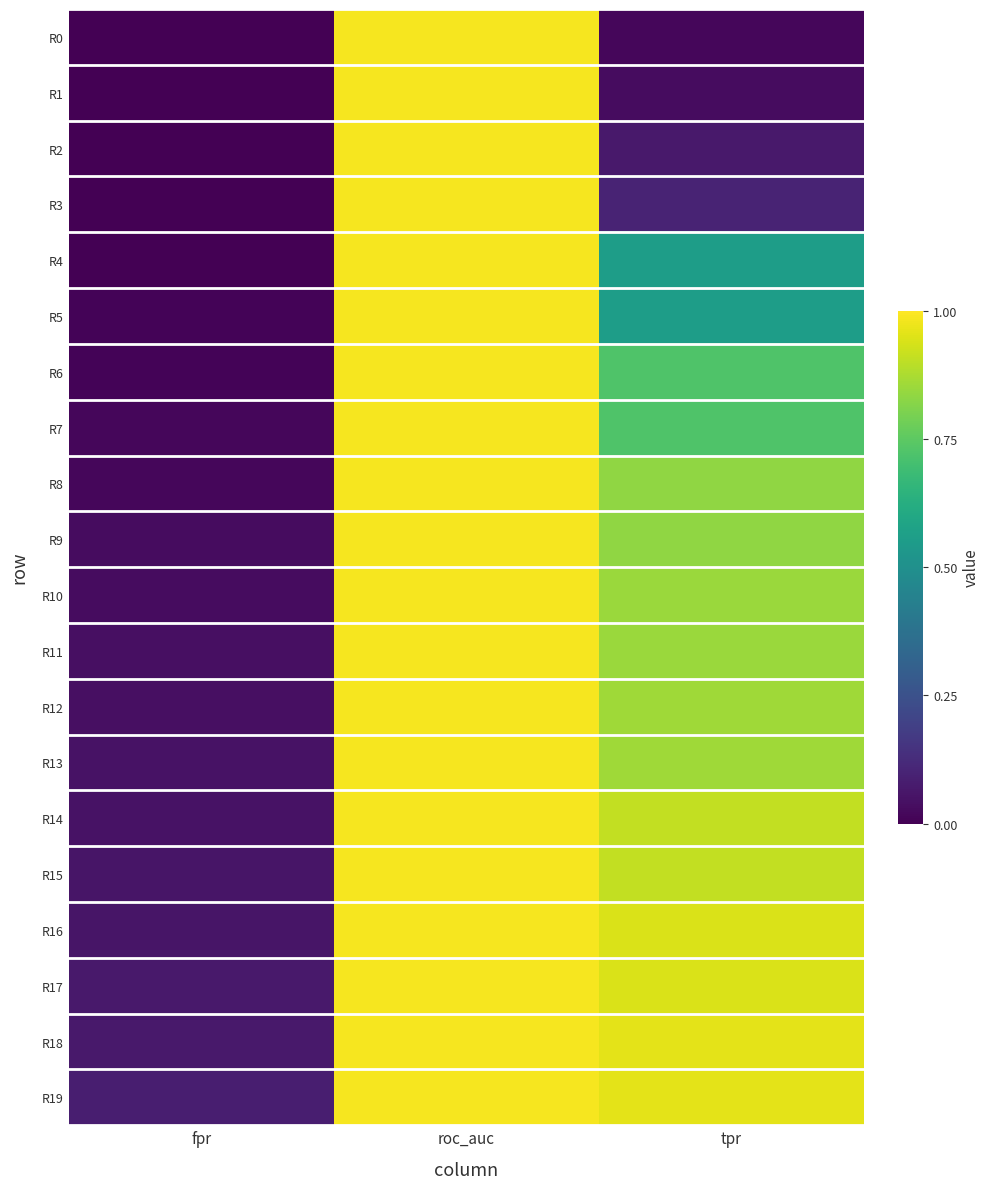

Which series has the largest range (max minus min)?

R0